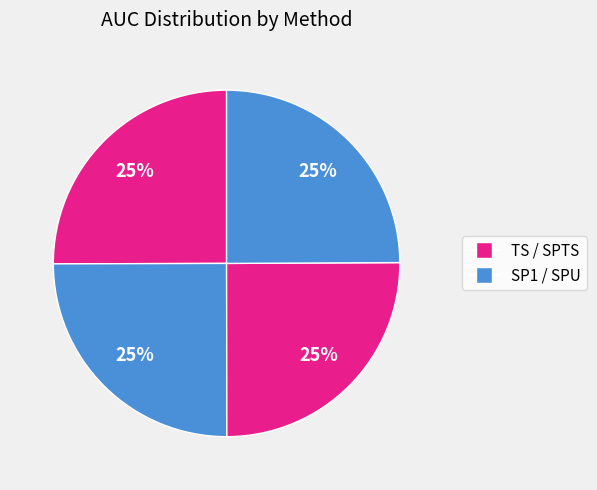

How many slices are in this pie chart?

4